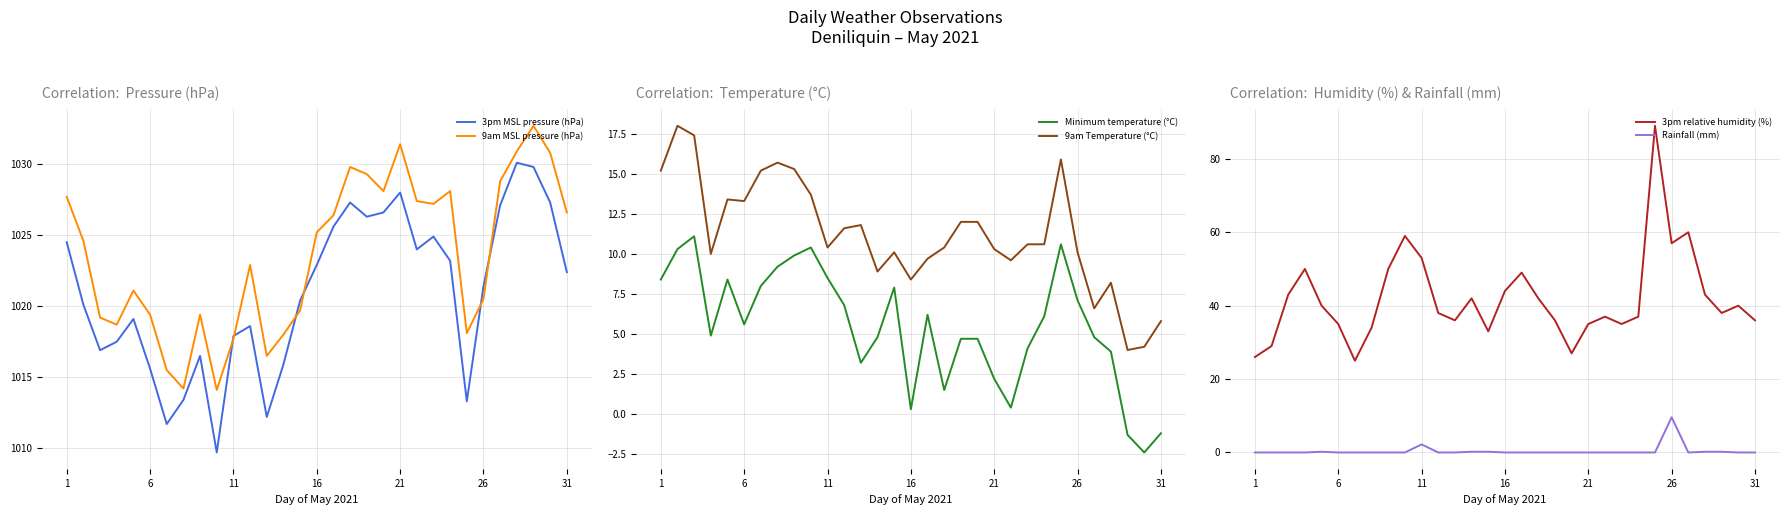

How many lines are shown in the chart?

6